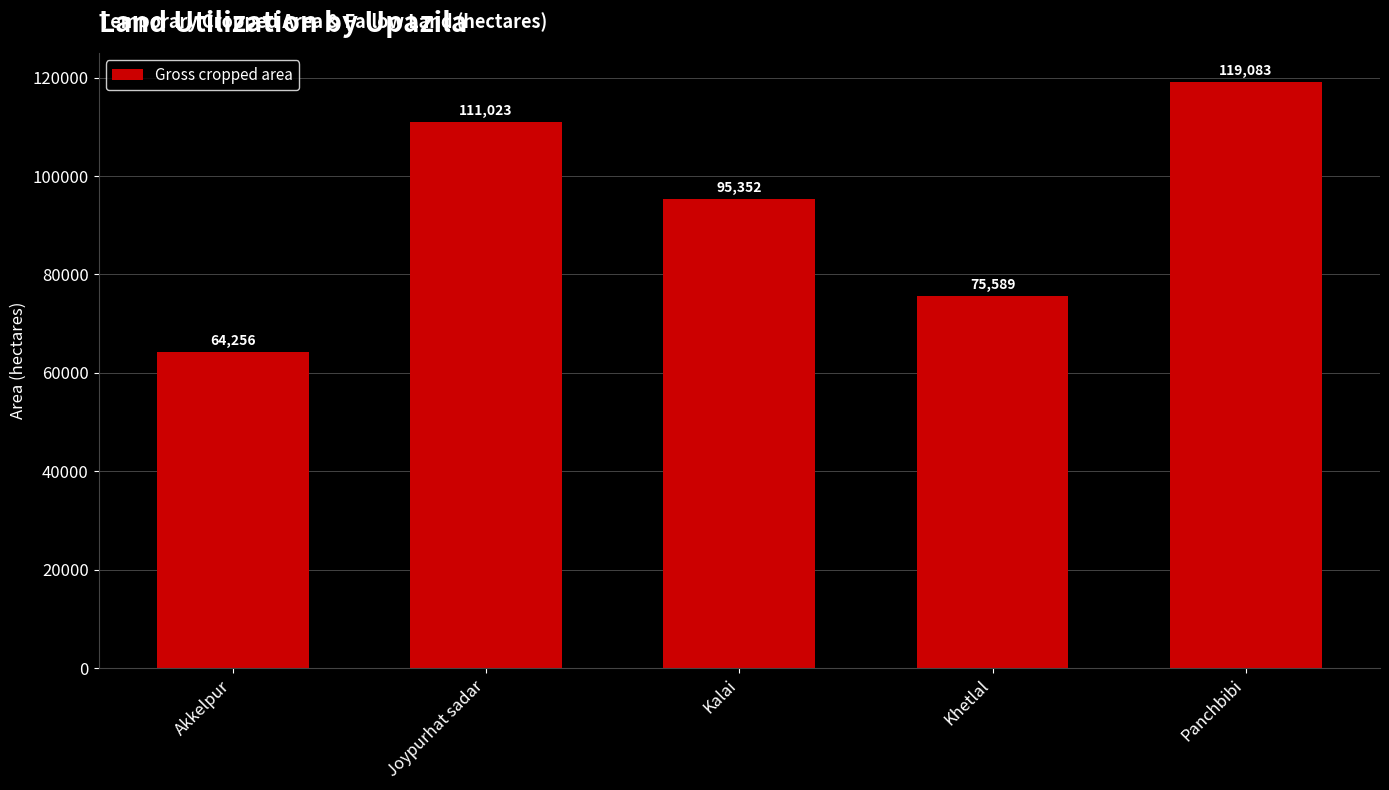

Between Kalai and Joypurhat sadar, which is larger?

Joypurhat sadar